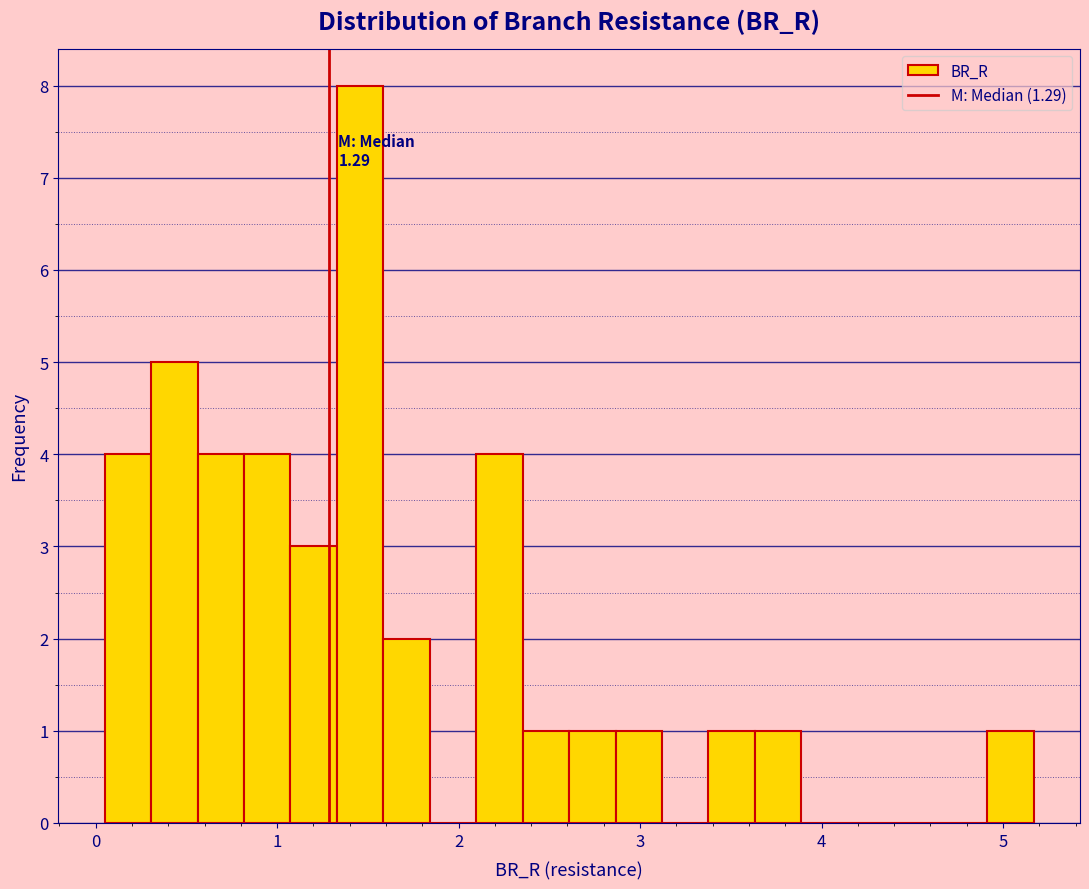

Read against the x-axis, roughly where is the centre of the tallest bar?

1.5